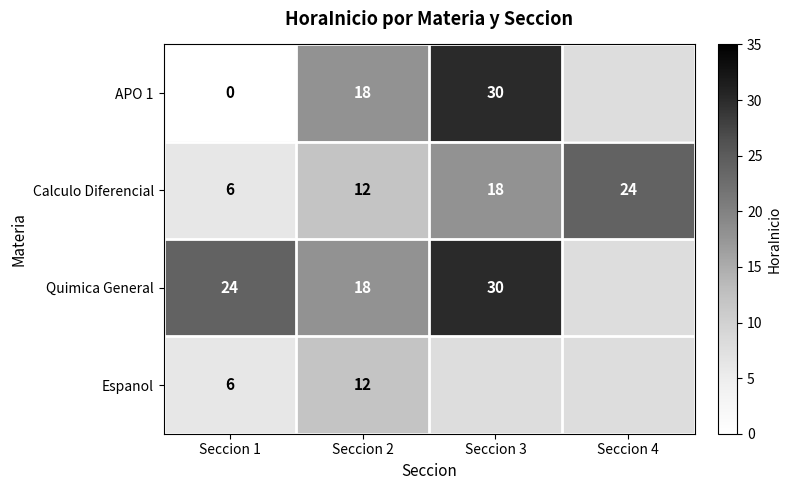

At which label does Calculo Diferencial reach its minimum?

Seccion 1